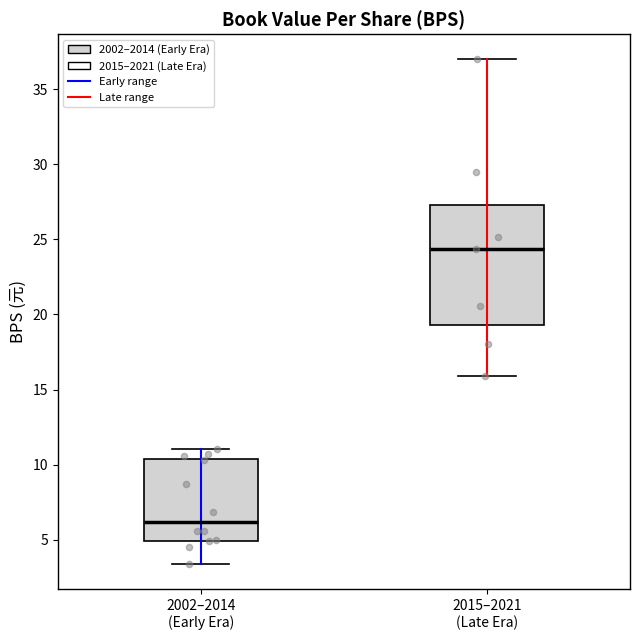

Reading left to right, read every box against the y-axis: the position of its median line, the range the box covers, and the ends of its whiskers. The values are not printed on the chart, so give them approximately, as read against the axis.

2002–2014 (Early Era): median 6.0, box 5.0 to 10.5, whiskers 3.5 to 11.0
2015–2021 (Late Era): median 24.5, box 19.5 to 27.5, whiskers 16.0 to 37.0